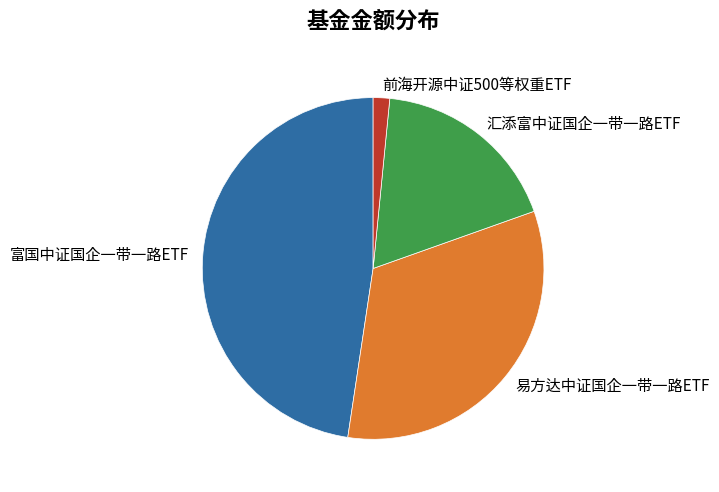

Is 富国中证国企一带一路ETF the majority of the pie?

No